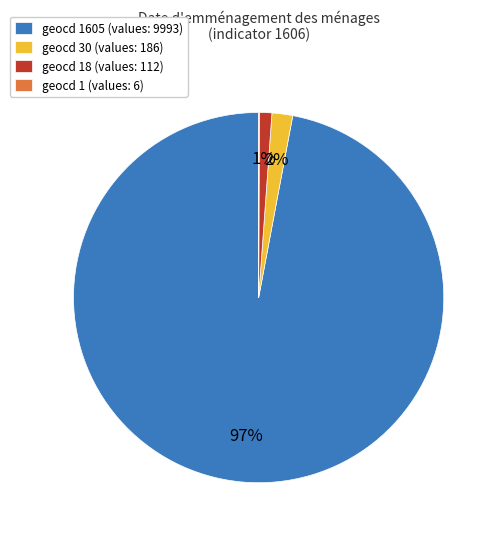

Is it true that geocd 30 (values: 186) is 2% of the pie?

True